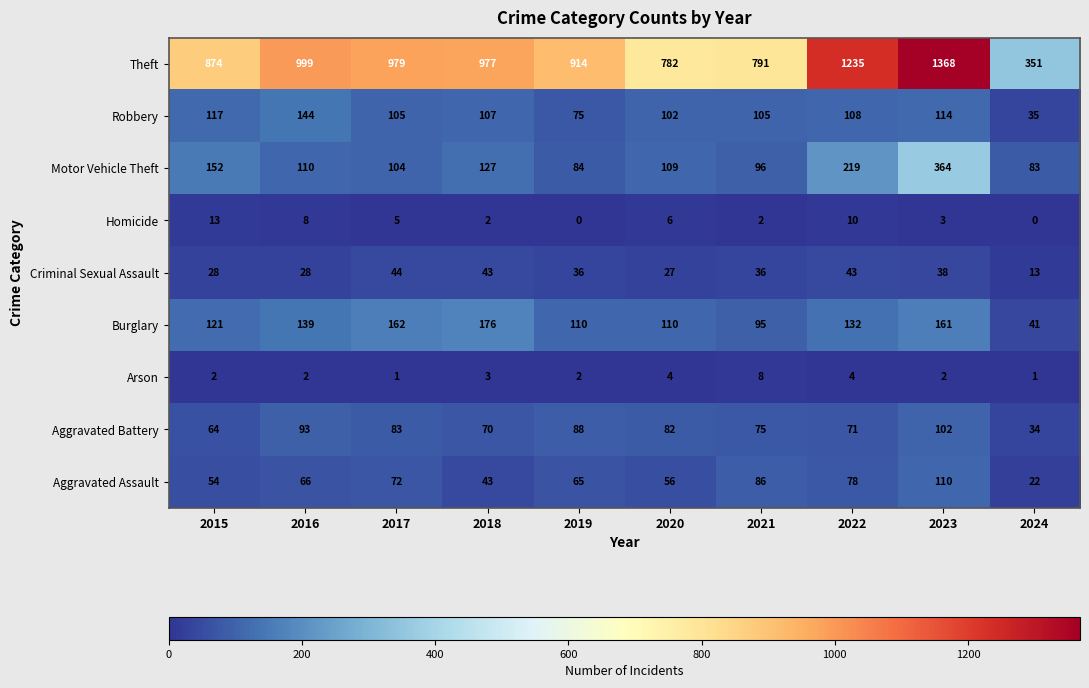

What is the difference between the highest and lowest values at 2017?

978